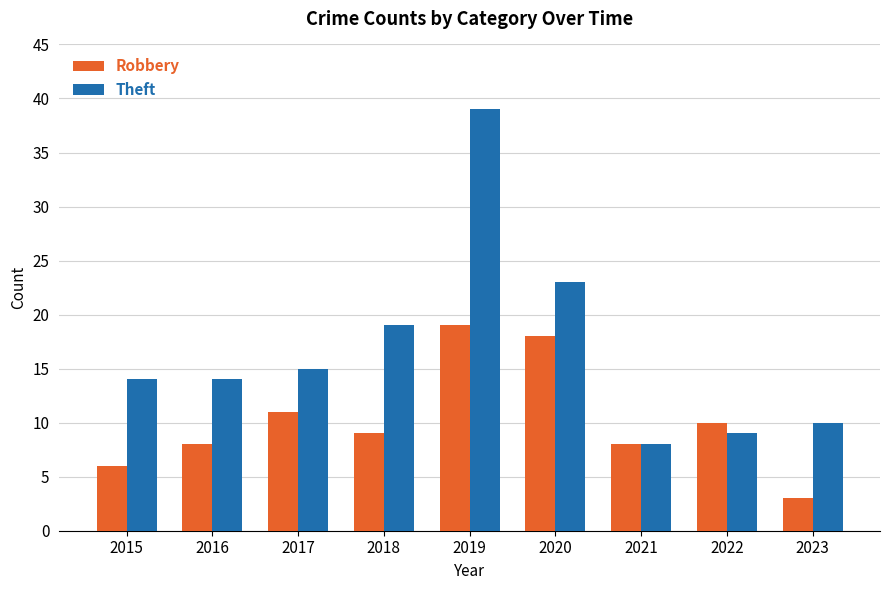

Does the chart contain any negative values?

No